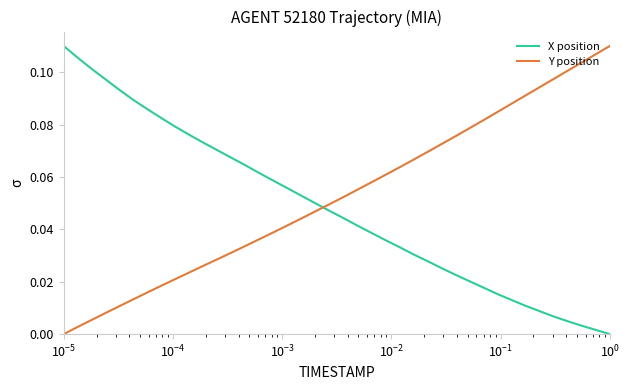

True or false: Y position has more than 2 interior local peaks.

False